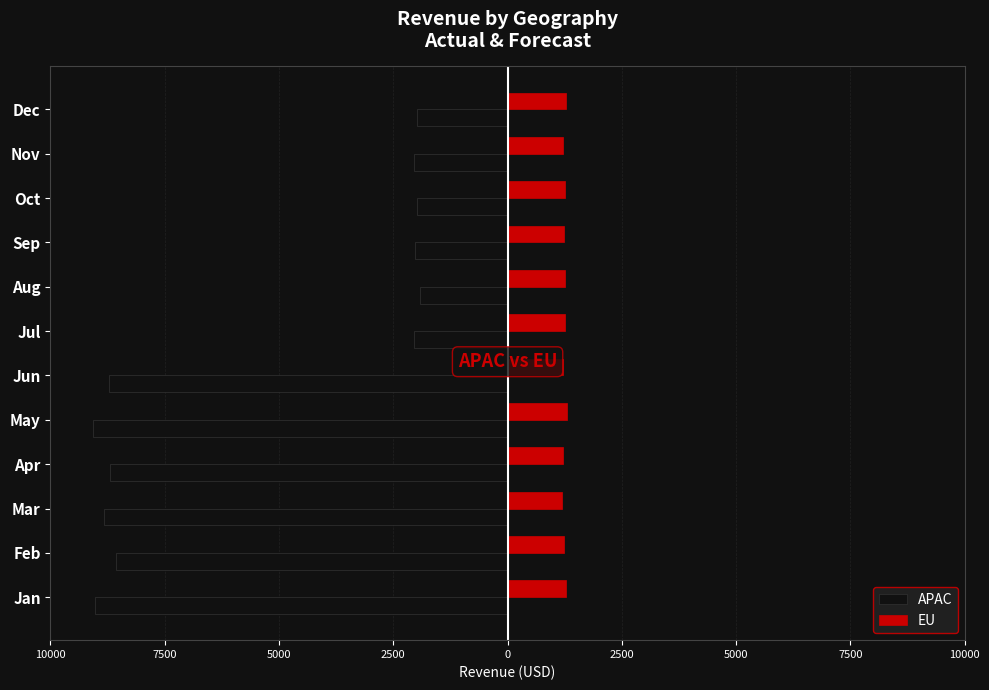

What are all the series names shown in the legend?

APAC, EU